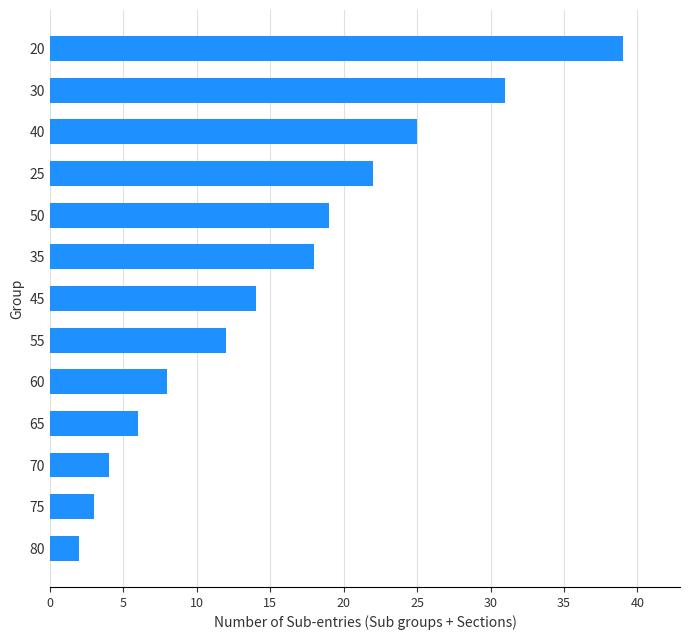

List the labels in order of value, smallest first.

80, 75, 70, 65, 60, 55, 45, 35, 50, 25, 40, 30, 20